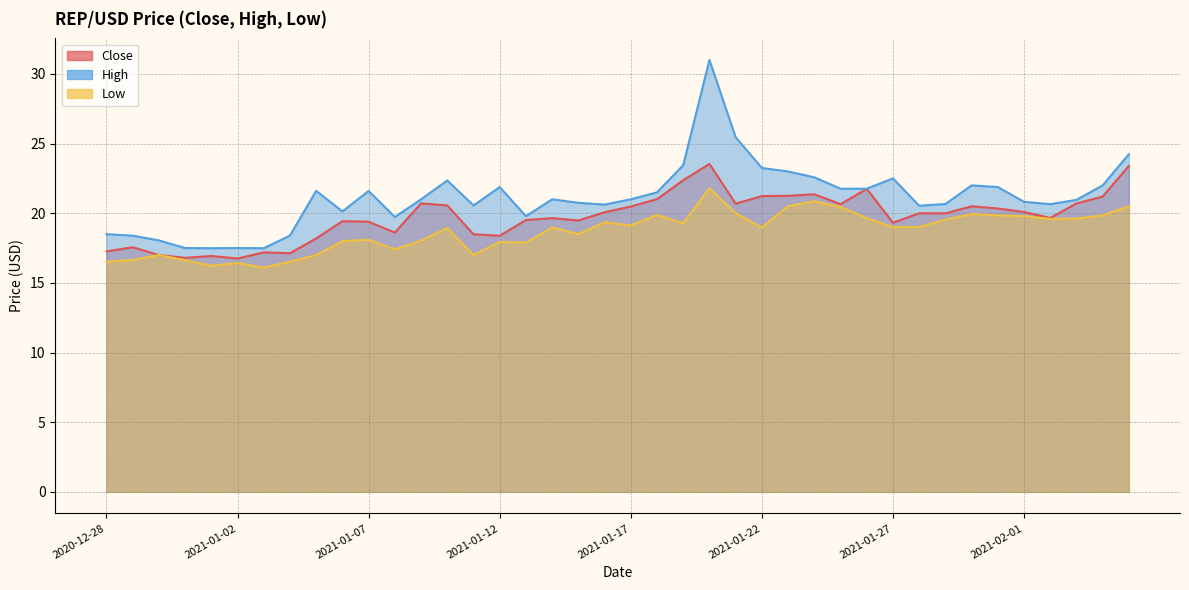

What is the difference between the highest and lowest values at 2021-01-09?

3.0